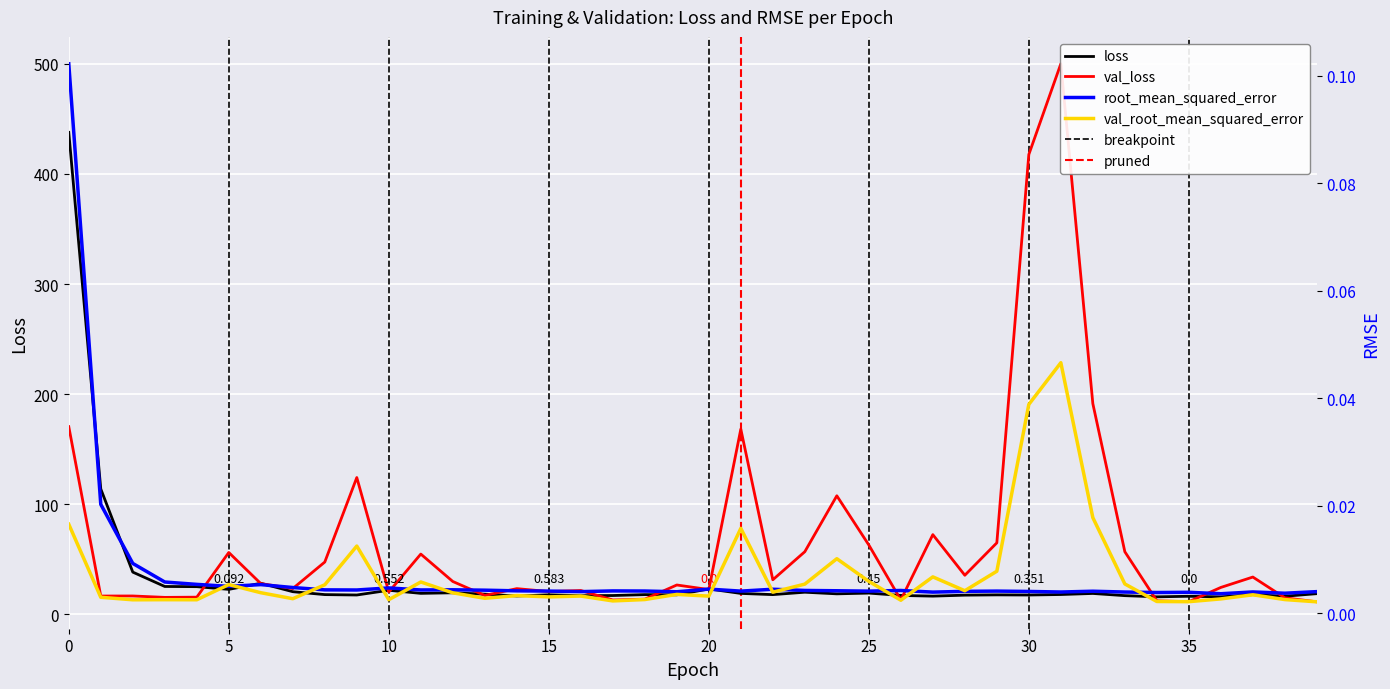

Is the value of root_mean_squared_error at 30 greater than the value of loss at 10?

No